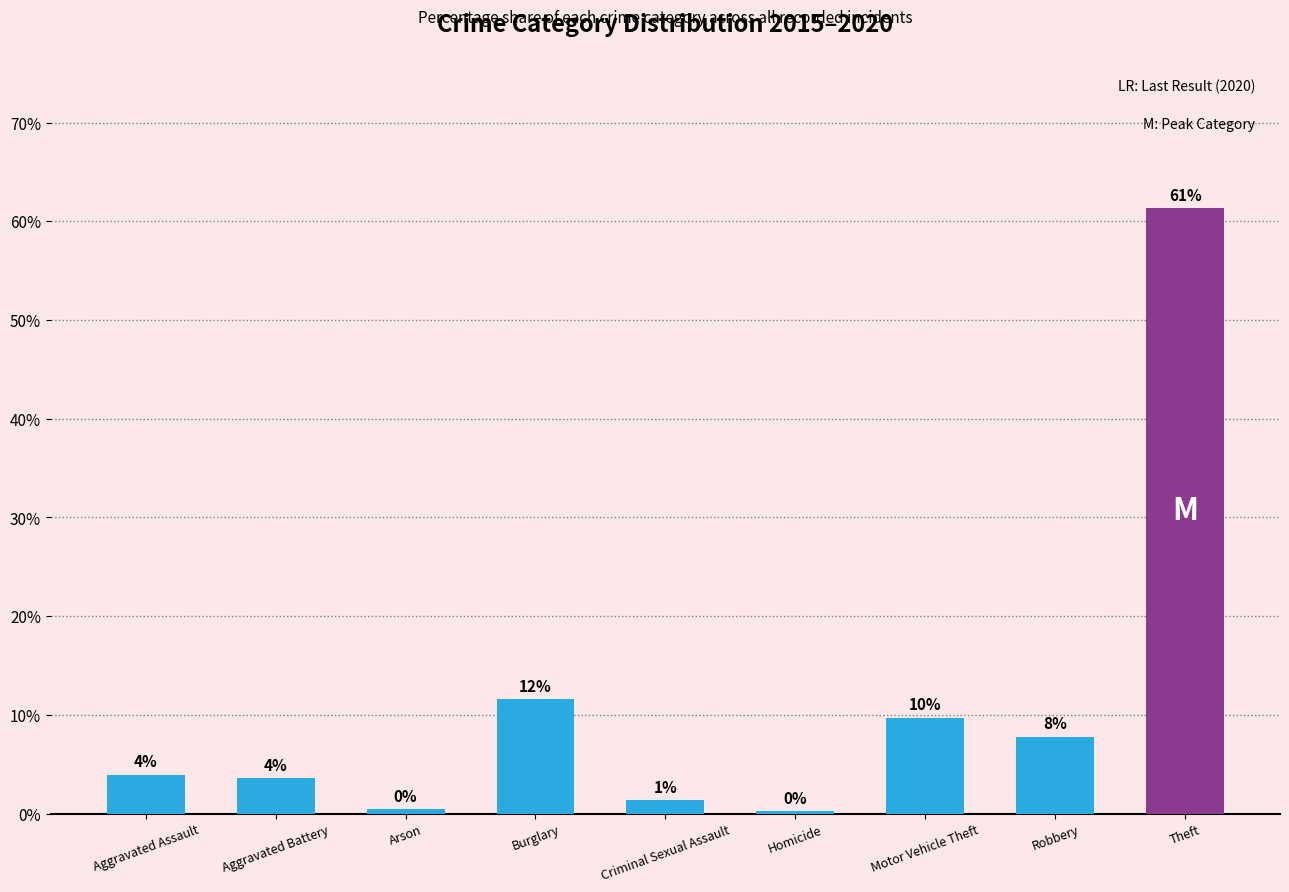

Does the chart contain stacked bars?

No